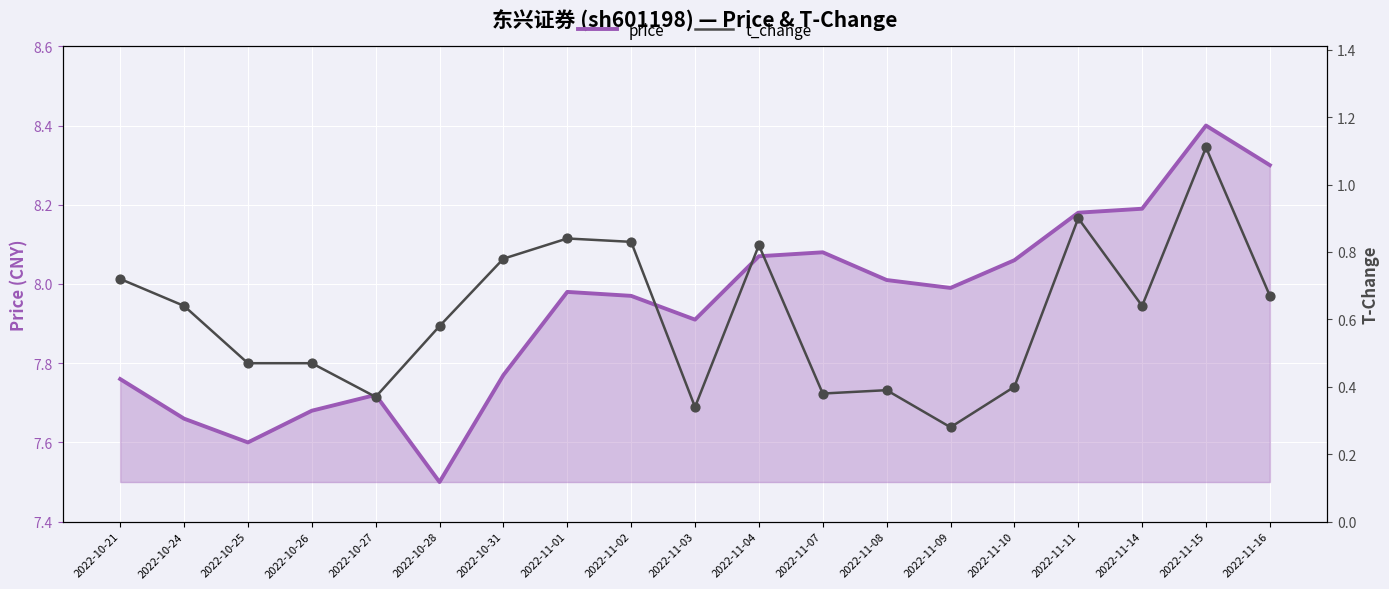

Is the value of t_change at 2022-11-16 greater than the value of price at 2022-11-16?

No